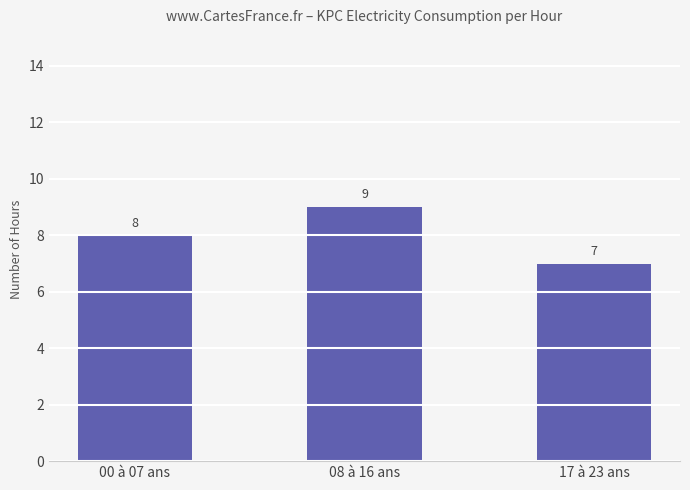

Between 00 à 07 ans and 17 à 23 ans, which is larger?

00 à 07 ans